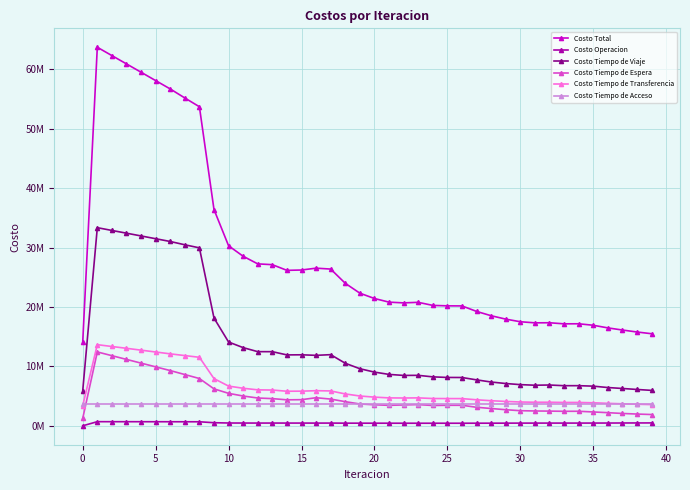

Is this an area chart (filled region under the line)?

No